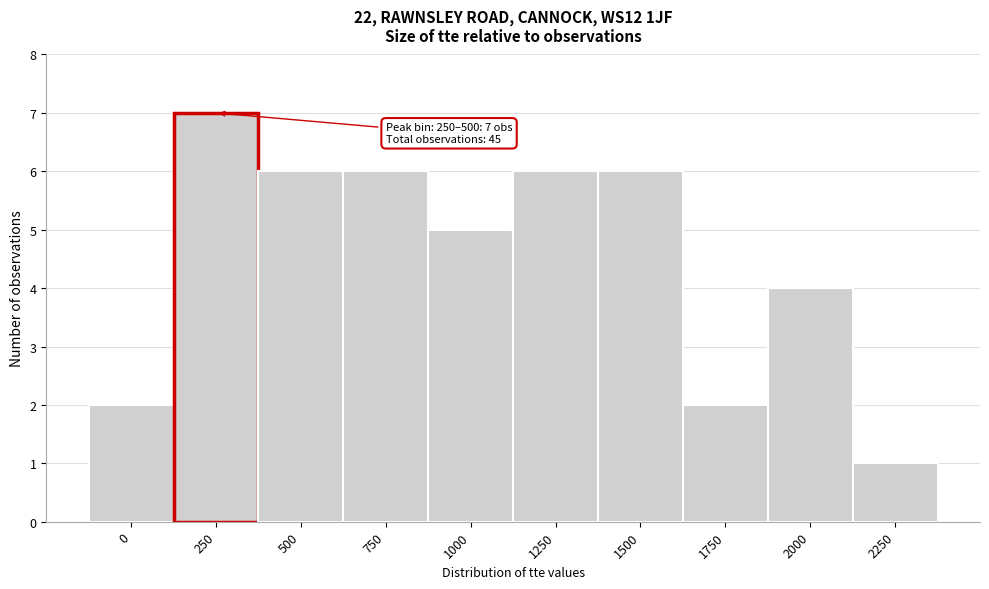

Reading left to right, list all the values displayed in this chart.

0=2	250=7	500=6	750=6	1000=5	1250=6	1500=6	1750=2	2000=4	2250=1